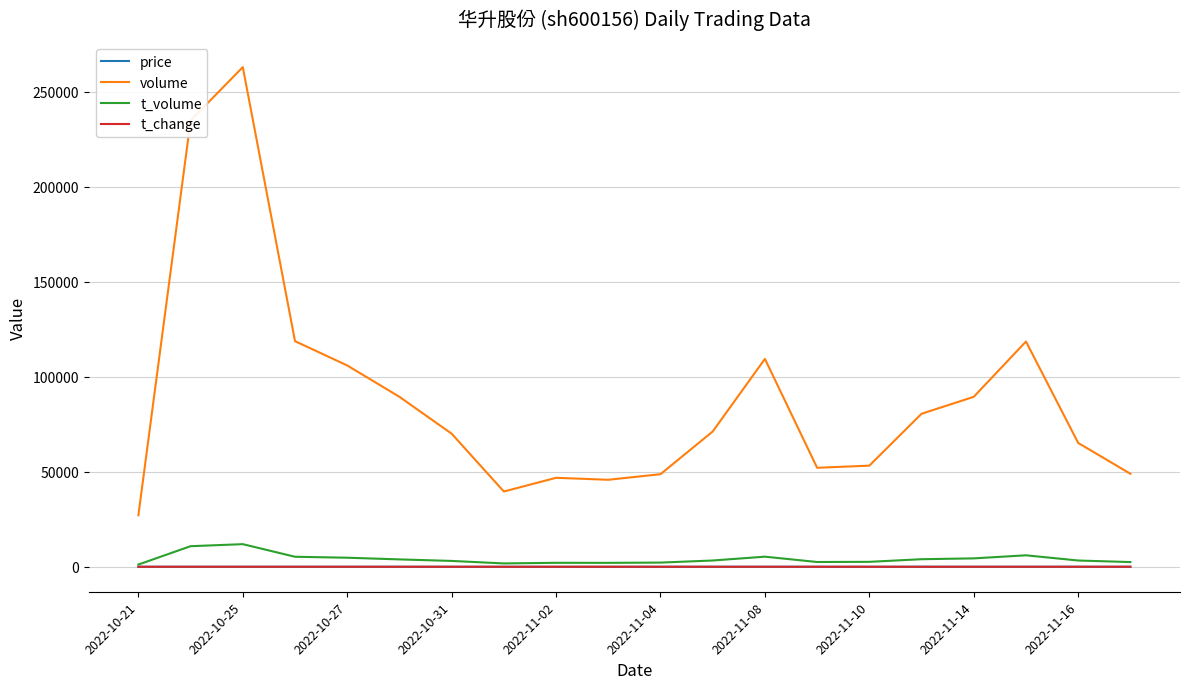

Which series has the largest total across all categories?

volume